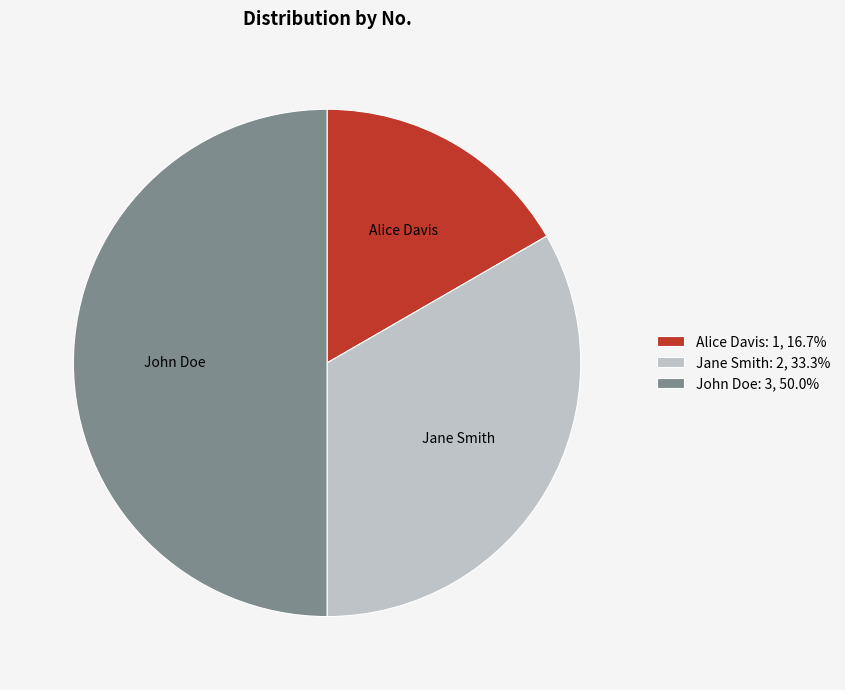

Approximately how many times larger is the value at Jane Smith: 2, 33.3% compared to Alice Davis: 1, 16.7%?

2.0